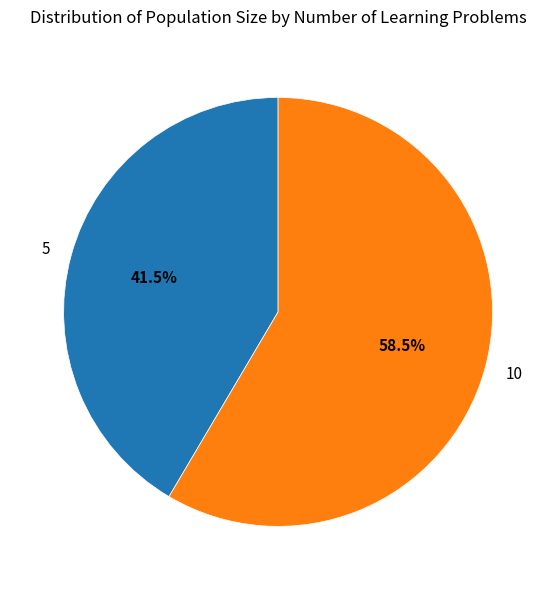

Approximately how many times larger is the value at 5 compared to 10?

0.7